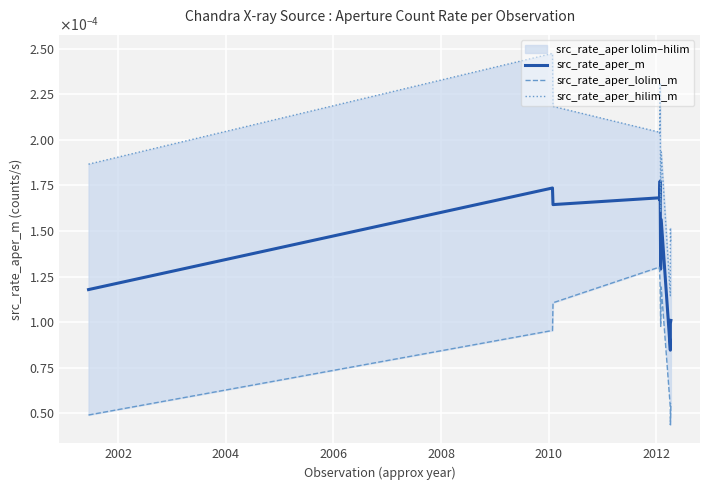

Count the src_rate_aper_m values in the range 0 to 1.

11